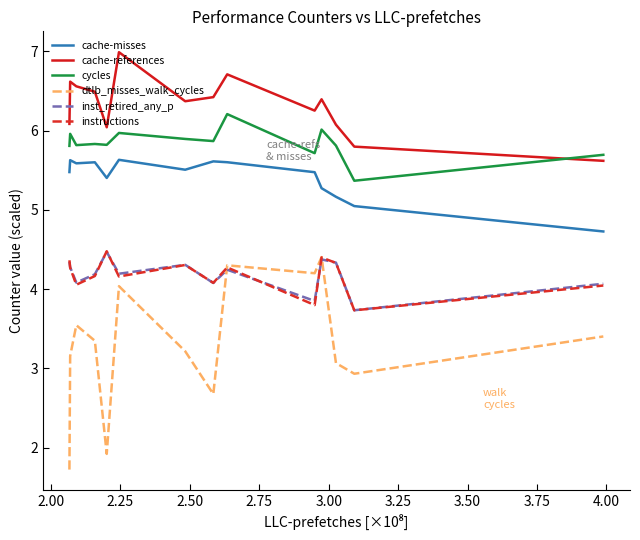

True or false: instructions and cycles intersect in this chart.

False